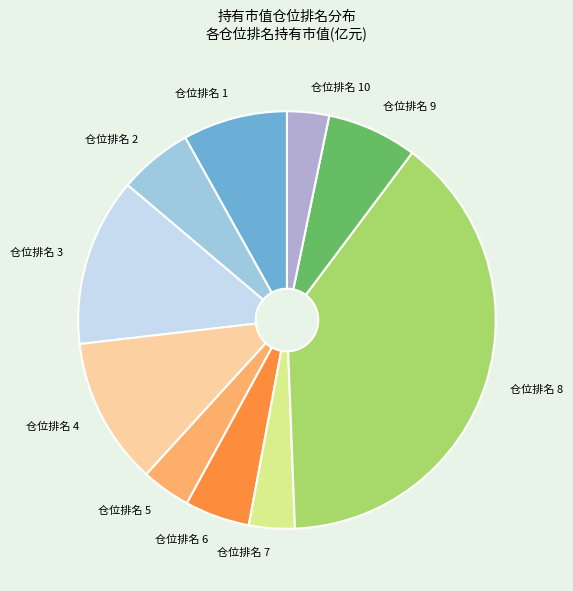

Which has a higher value, 仓位排名 2 or 仓位排名 6?

仓位排名 2